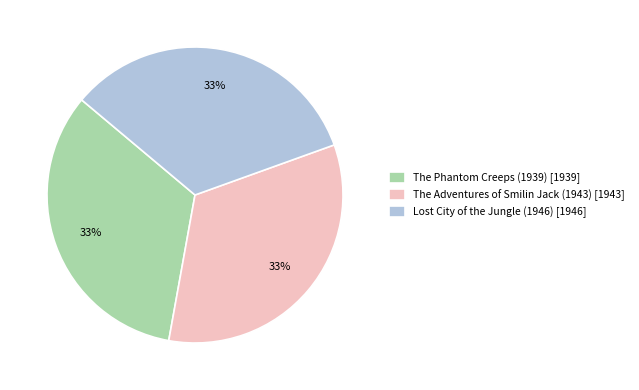

To the nearest percent, what portion does The Adventures of Smilin Jack (1943) represent?

33%